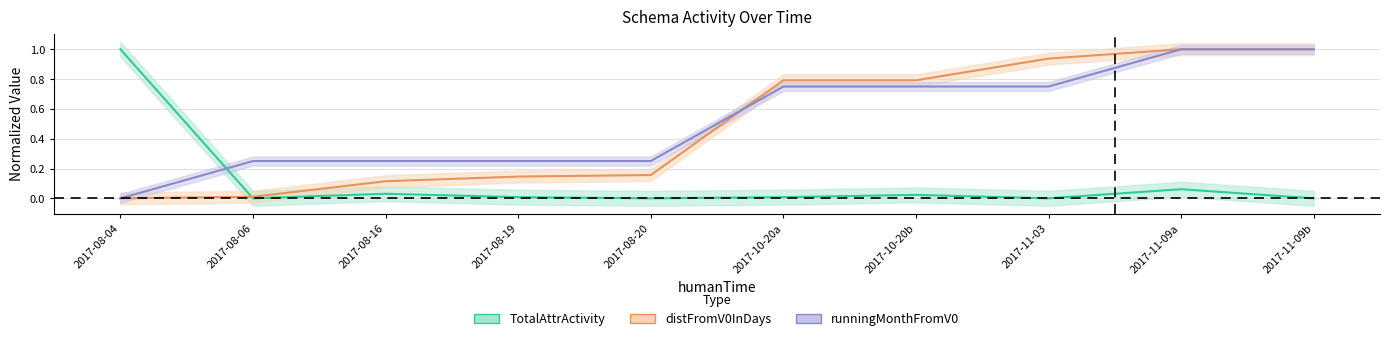

The value of distFromV0InDays at 2017-11-09b is 1.5. True or false?

False